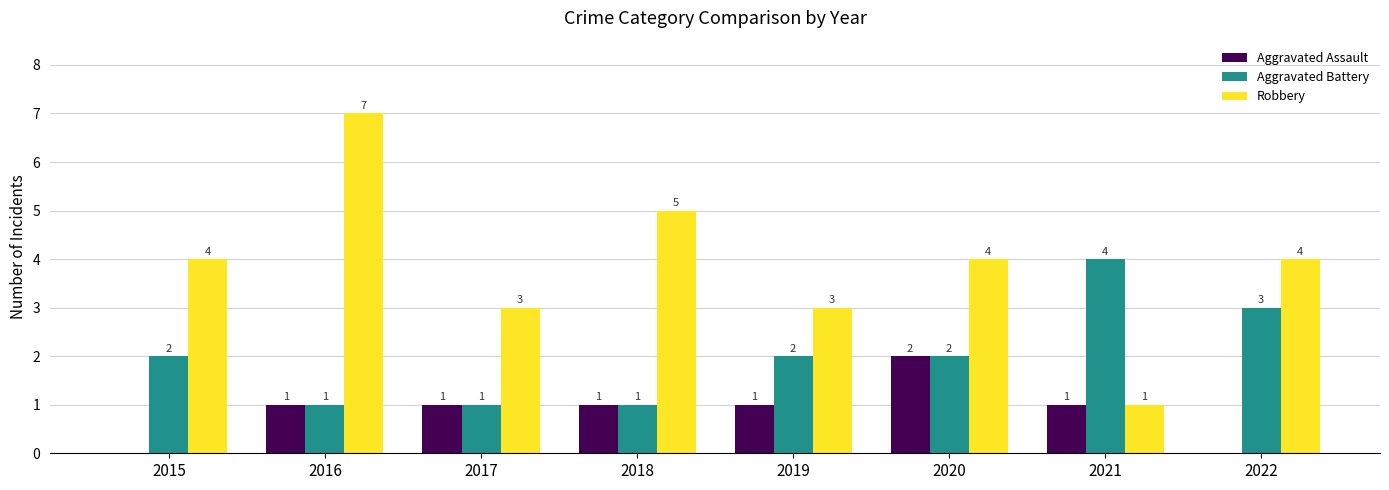

Which series has the largest range (max minus min)?

Robbery